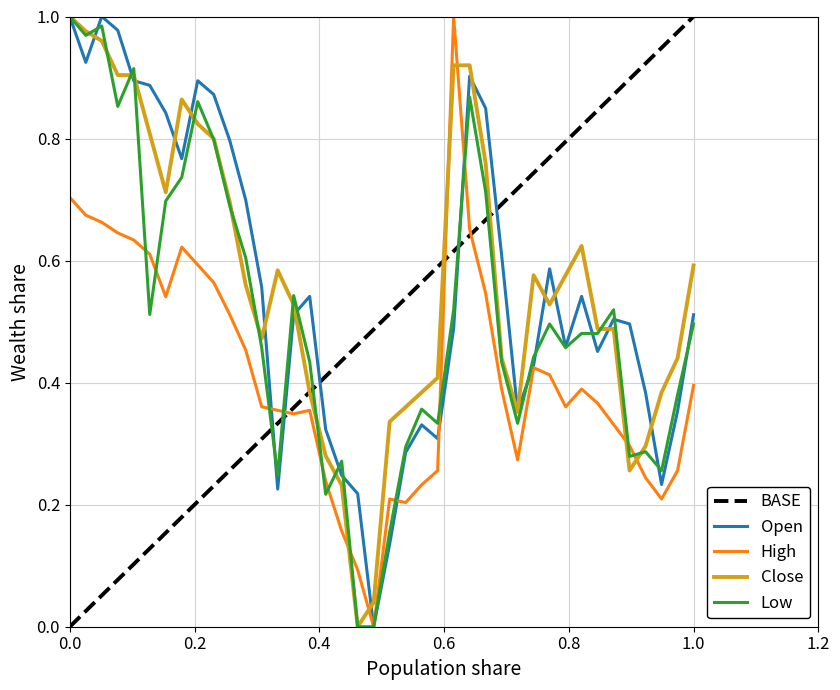

What is the average value of the Low series?

0.5